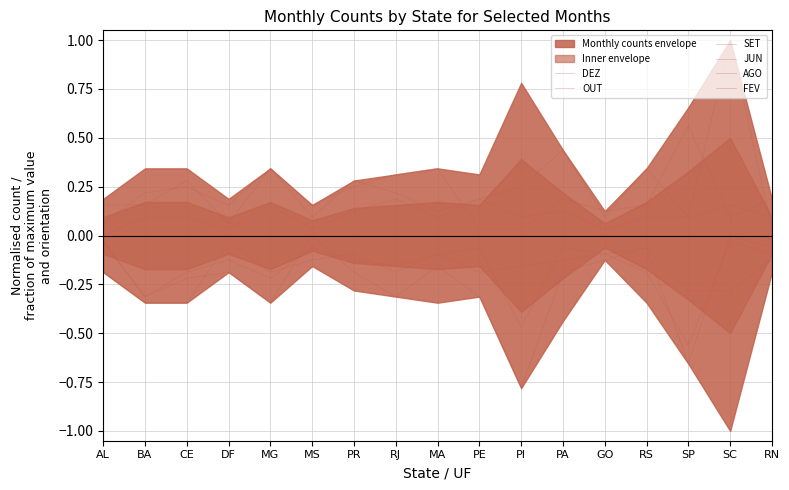

At how many categories does at least one series exceed 0?

17